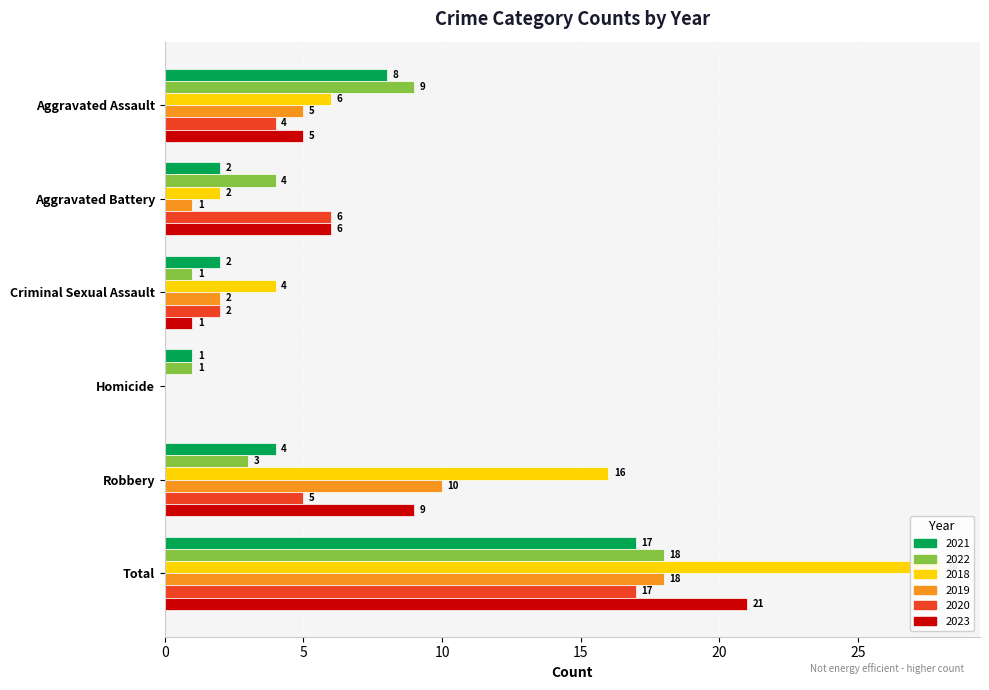

What is the label of the 4th bar from the right?

Criminal Sexual Assault